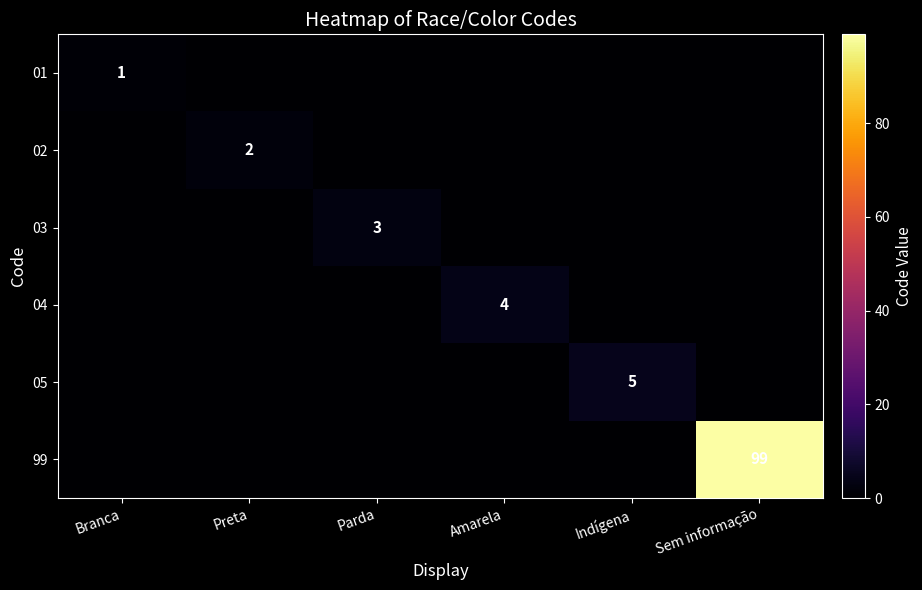

What is the greatest value displayed?

99